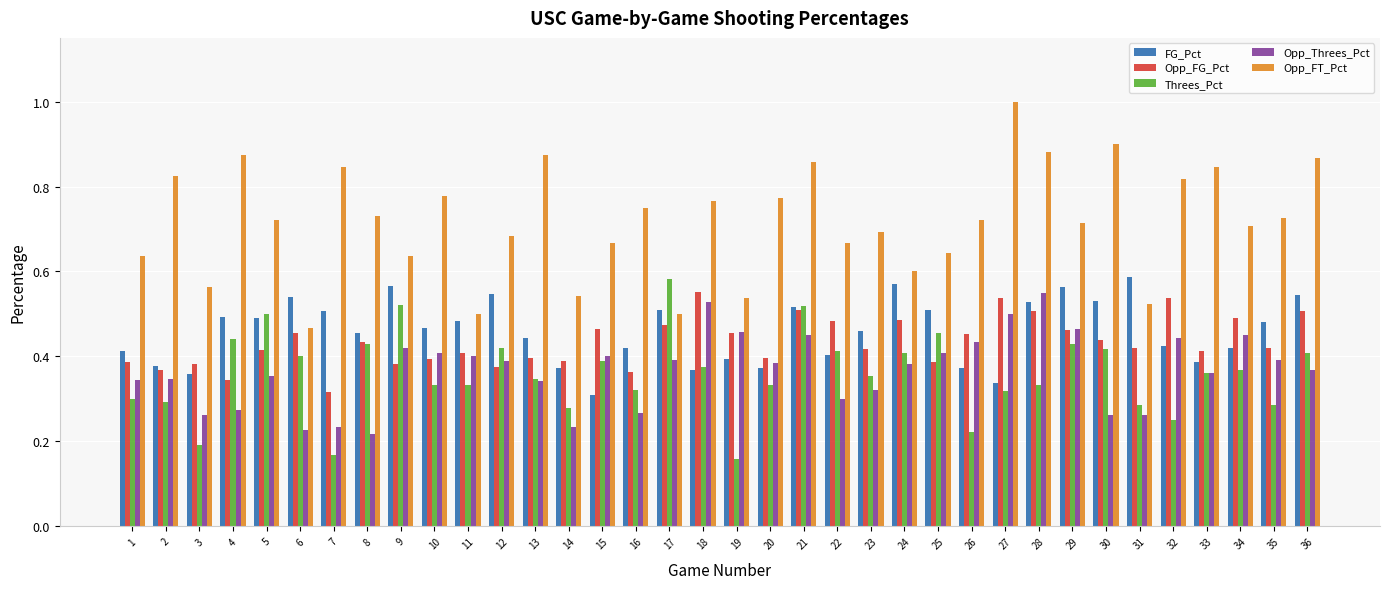

Is it true that Opp_Threes_Pct equals 0.4 at 33?

True